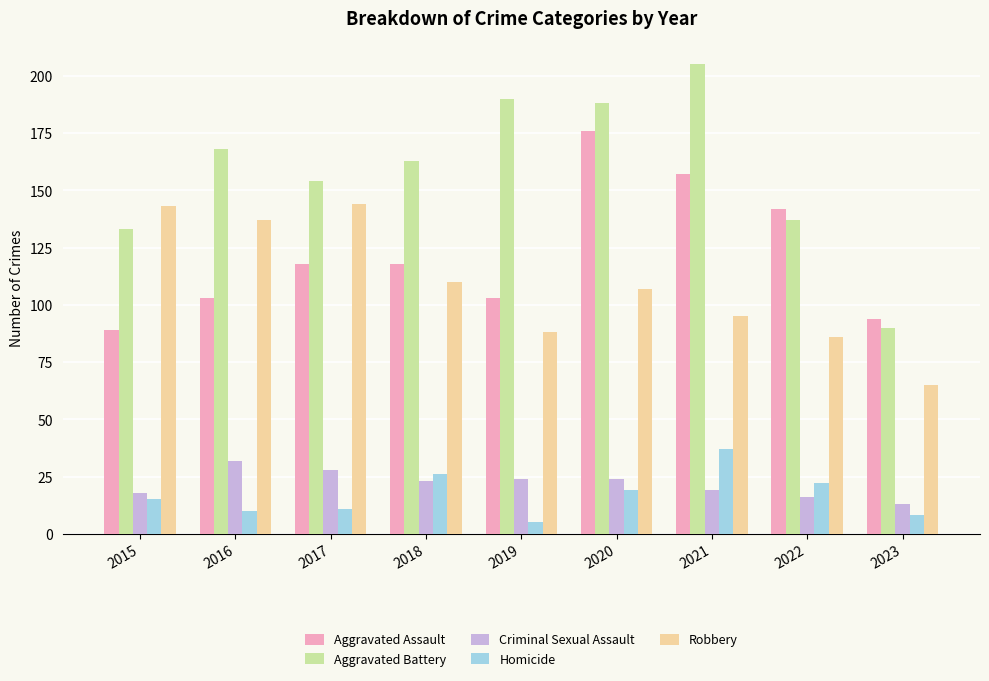

What is the maximum value shown in the chart?

205